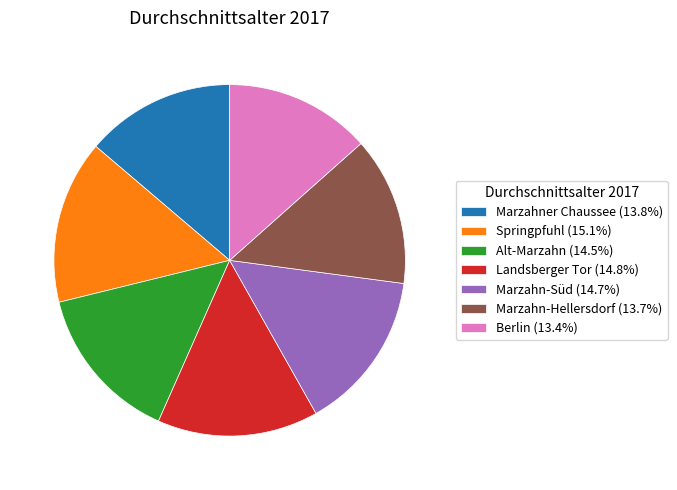

The Springpfuhl slice represents 15% of the pie. True or false?

True